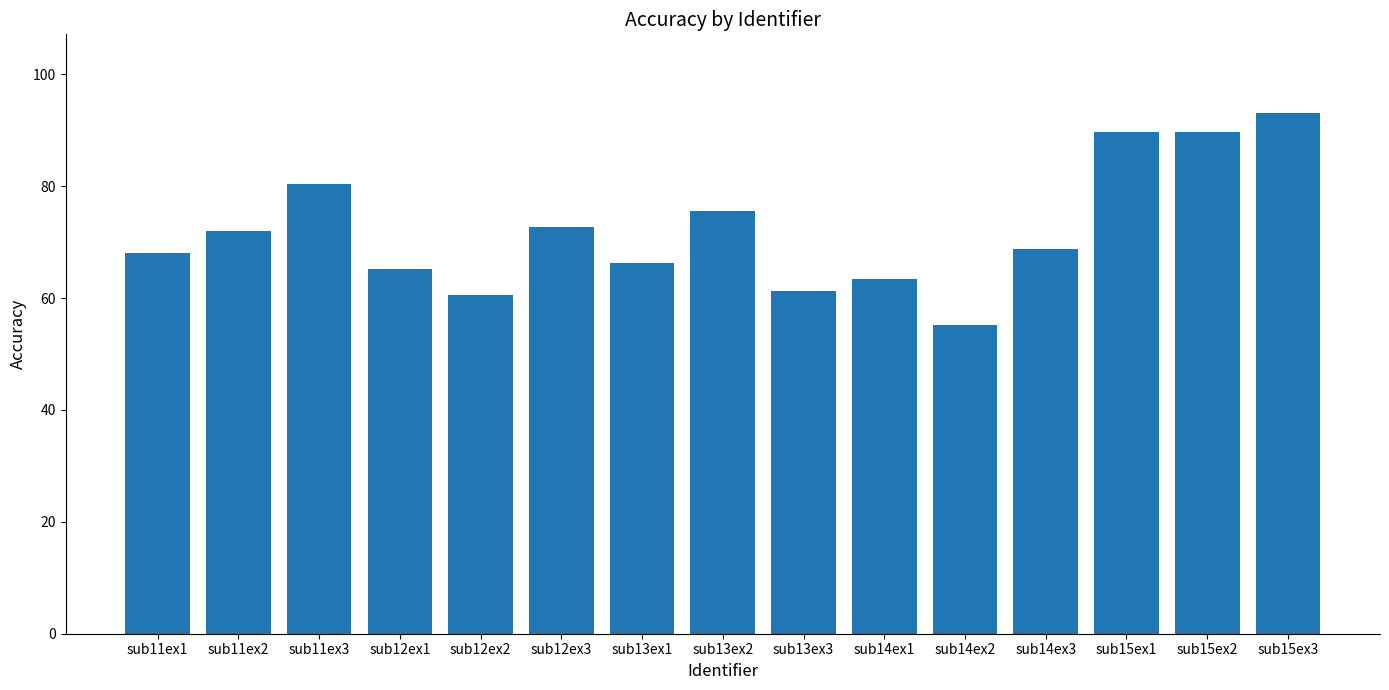

What is the minimum value shown in the chart?

55.2